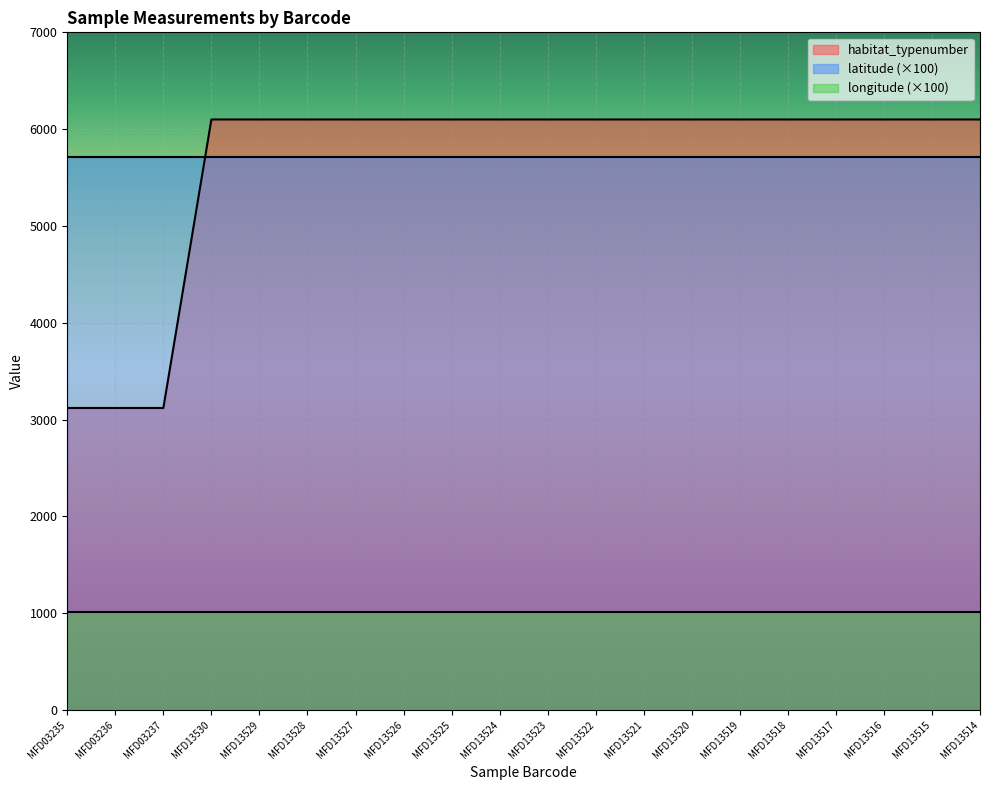

Reading right to left, what are all the values shown in this chart?

habitat_typenumber: MFD13514=6100.0	MFD13515=6100.0	MFD13516=6100.0	MFD13517=6100.0	MFD13518=6100.0	MFD13519=6100.0	MFD13520=6100.0	MFD13521=6100.0	MFD13522=6100.0	MFD13523=6100.0	MFD13524=6100.0	MFD13525=6100.0	MFD13526=6100.0	MFD13527=6100.0	MFD13528=6100.0	MFD13529=6100.0	MFD13530=6100.0	MFD03237=3120.0	MFD03236=3120.0	MFD03235=3120.0
latitude: MFD13514=57.1	MFD13515=57.1	MFD13516=57.1	MFD13517=57.1	MFD13518=57.1	MFD13519=57.1	MFD13520=57.1	MFD13521=57.1	MFD13522=57.1	MFD13523=57.1	MFD13524=57.1	MFD13525=57.1	MFD13526=57.1	MFD13527=57.1	MFD13528=57.1	MFD13529=57.1	MFD13530=57.1	MFD03237=57.1	MFD03236=57.1	MFD03235=57.1
longitude: MFD13514=10.1	MFD13515=10.1	MFD13516=10.1	MFD13517=10.1	MFD13518=10.1	MFD13519=10.1	MFD13520=10.1	MFD13521=10.1	MFD13522=10.1	MFD13523=10.1	MFD13524=10.1	MFD13525=10.1	MFD13526=10.1	MFD13527=10.1	MFD13528=10.1	MFD13529=10.1	MFD13530=10.1	MFD03237=10.1	MFD03236=10.1	MFD03235=10.1